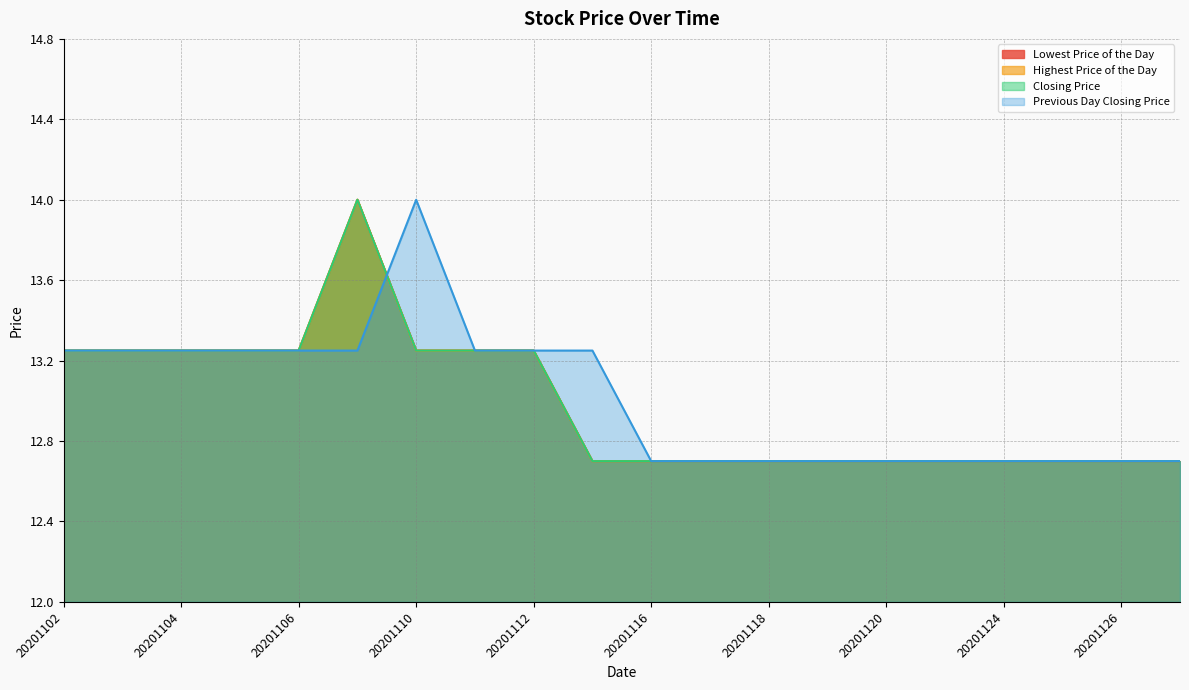

What is the difference between the maximum and minimum values in the Lowest Price of the Day series?

1.3